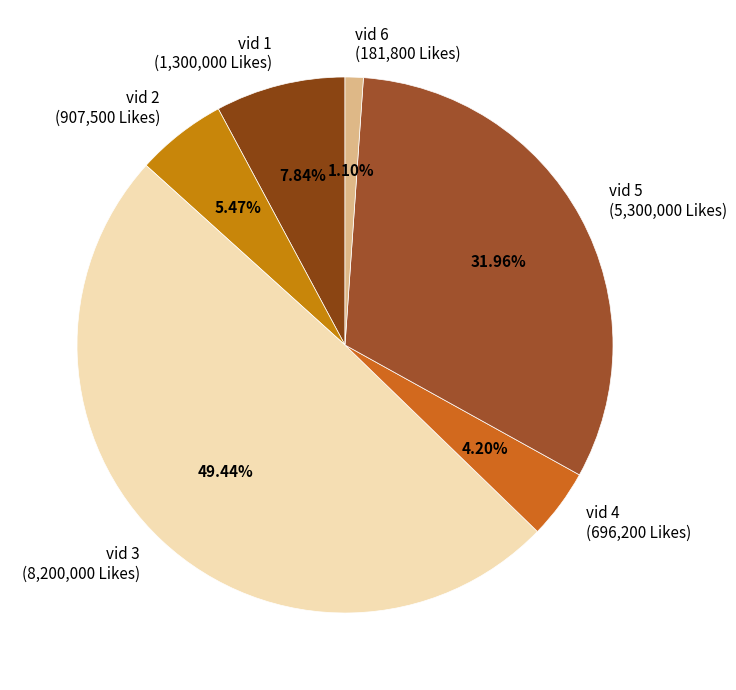

Approximately how many times larger is the value at vid 1 compared to vid 3?

0.2